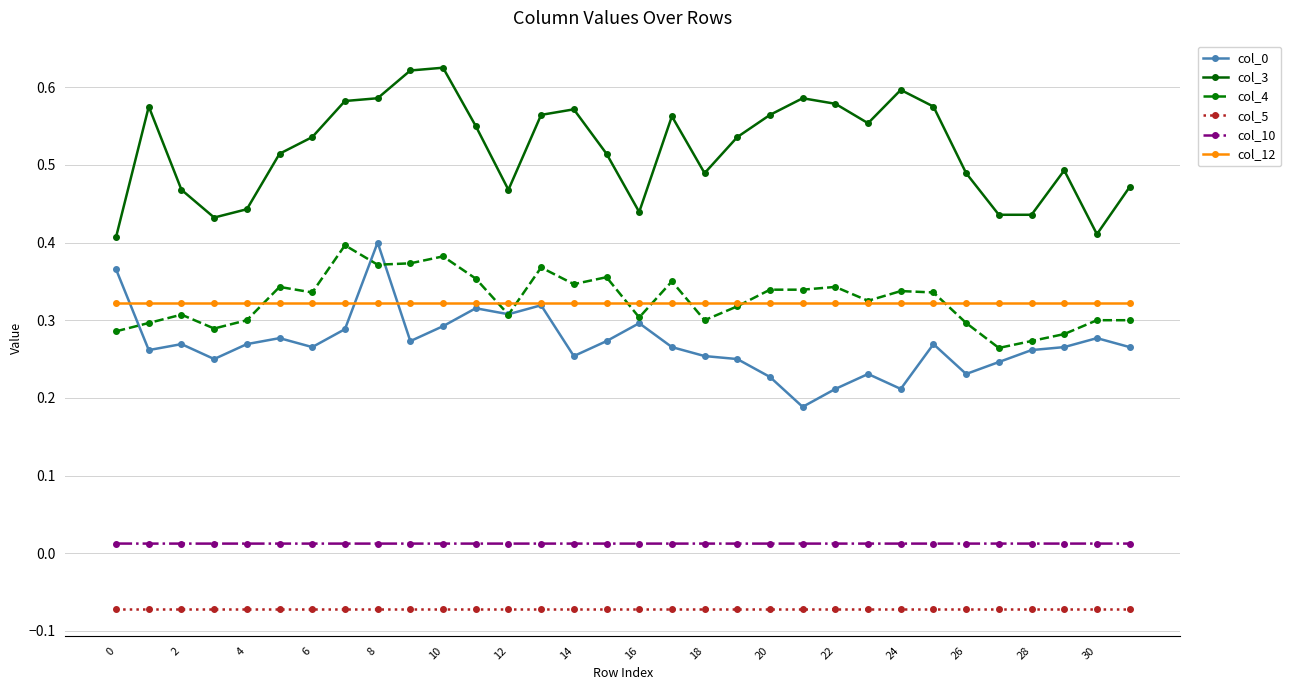

Which series has the largest total across all categories?

col_3